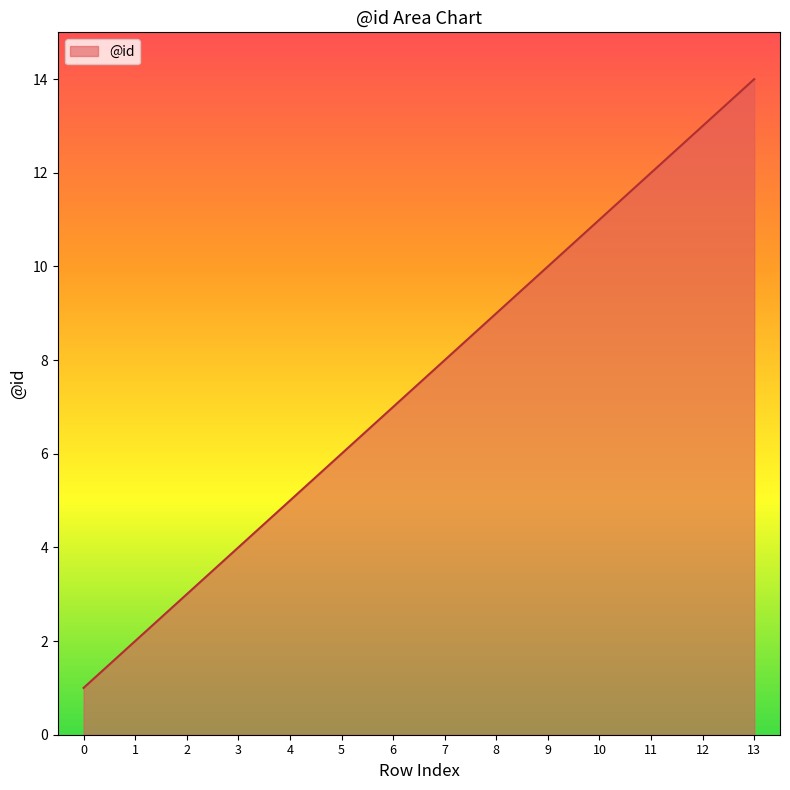

True or false: the data has more than 2 interior local peaks.

False